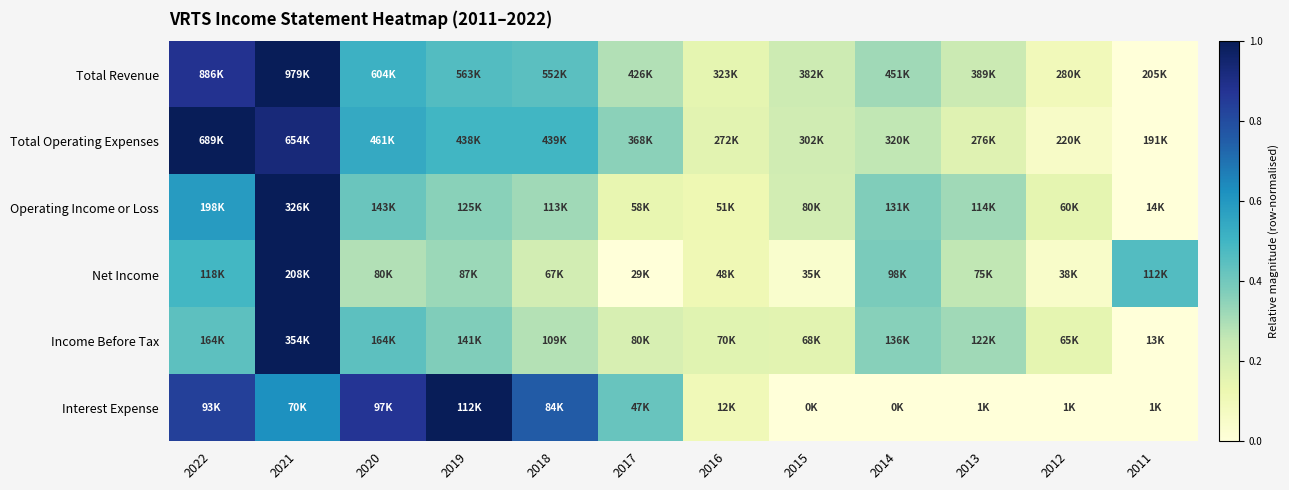

What is the difference between the highest and lowest values at 2018?

0.5